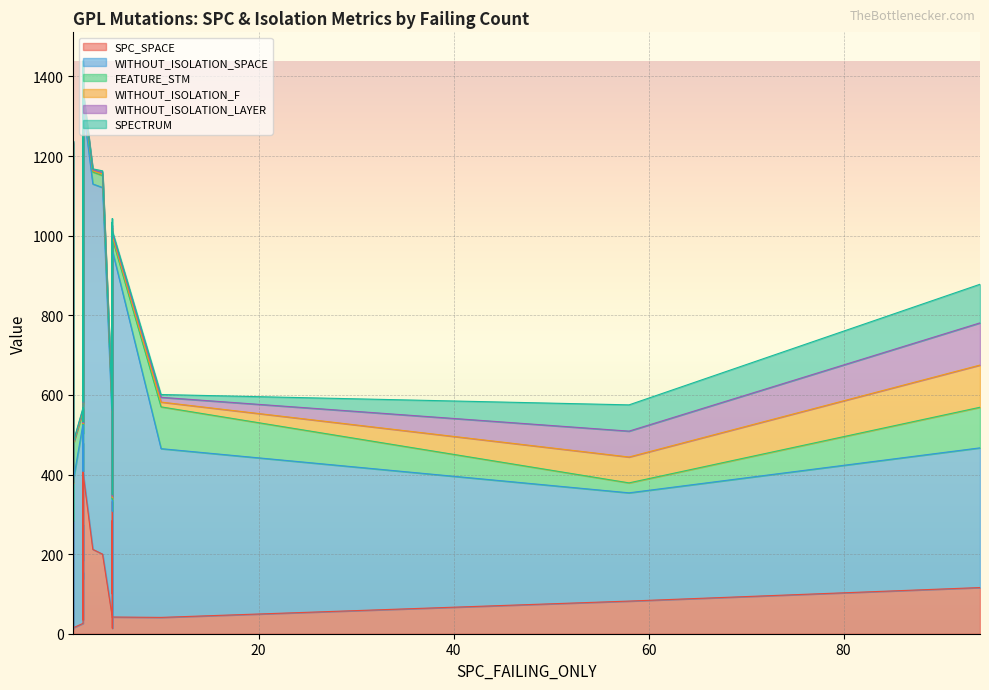

How many intersections are there between SPECTRUM and FEATURE_STM?

2